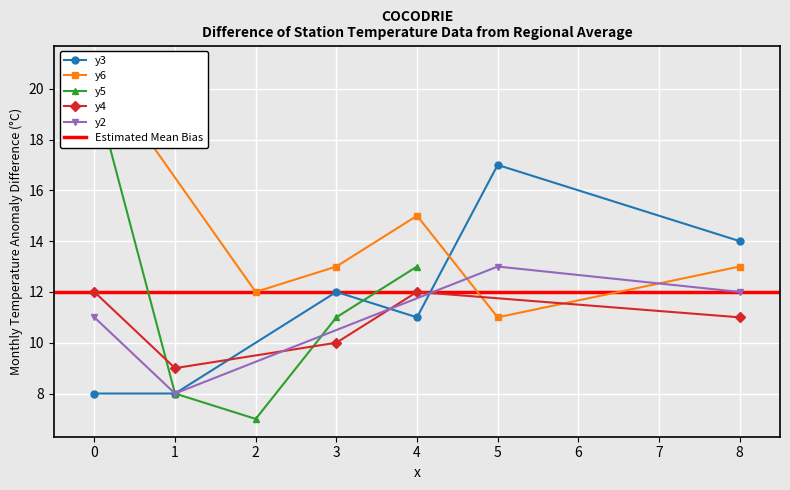

The value at 1 is 1. True or false?

False